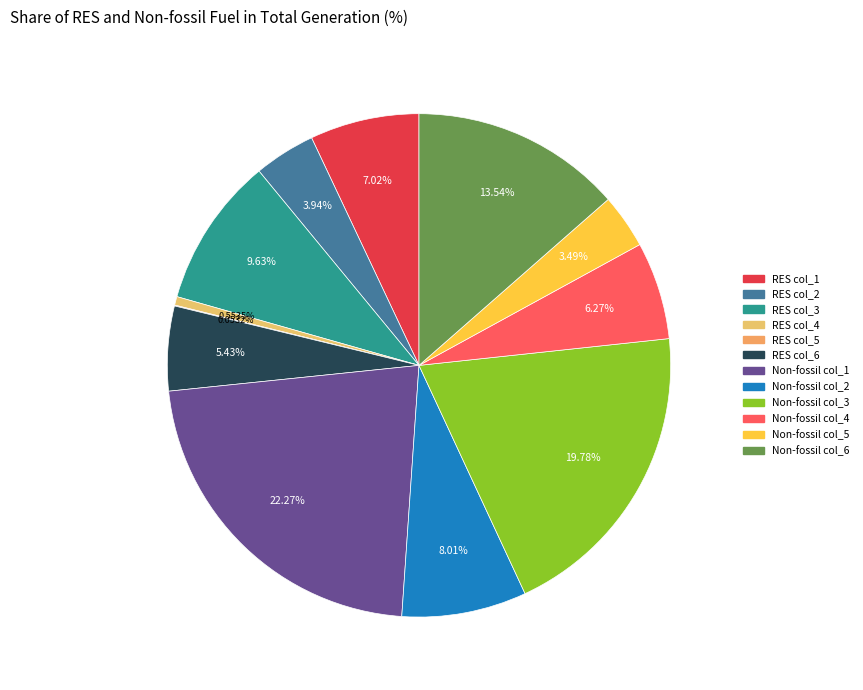

Rank the categories by value from lowest to highest.

Share of RES in total generation (%) - col_5, Share of RES in total generation (%) - col_4, Share of Non-fossil fuel - col_5, Share of RES in total generation (%) - col_2, Share of RES in total generation (%) - col_6, Share of Non-fossil fuel - col_4, Share of RES in total generation (%) - col_1, Share of Non-fossil fuel - col_2, Share of RES in total generation (%) - col_3, Share of Non-fossil fuel - col_6, Share of Non-fossil fuel - col_3, Share of Non-fossil fuel - col_1